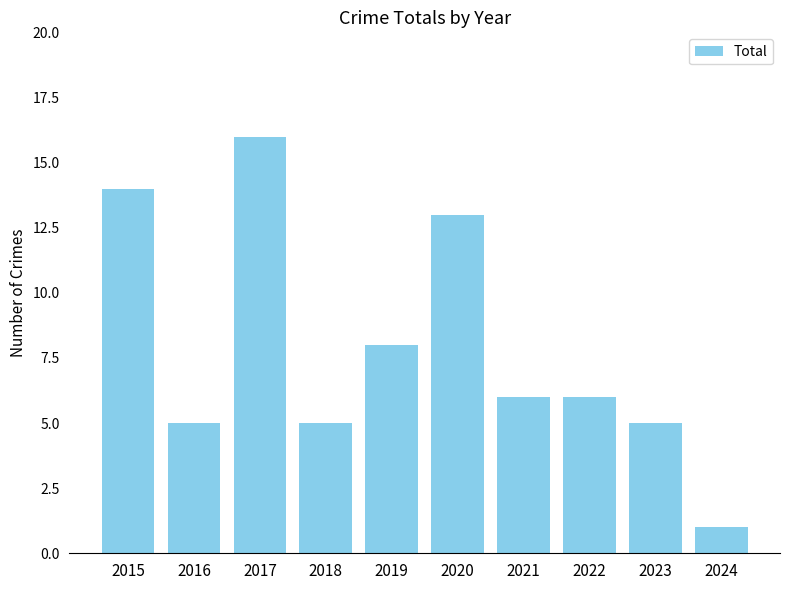

Approximately how many times larger is the value at 2022 compared to 2015?

0.4